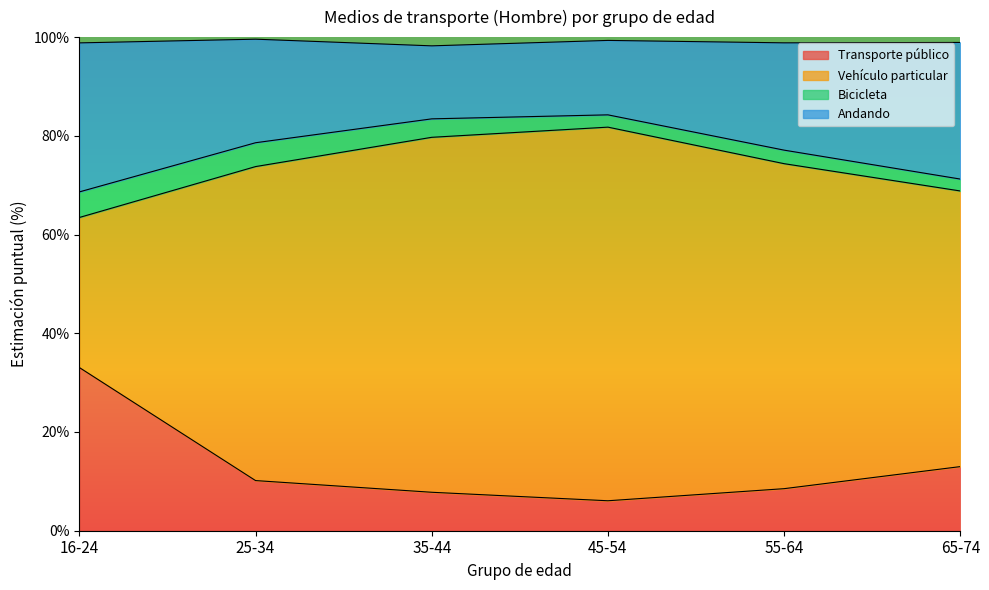

What is the maximum value for Transporte público?

33.1